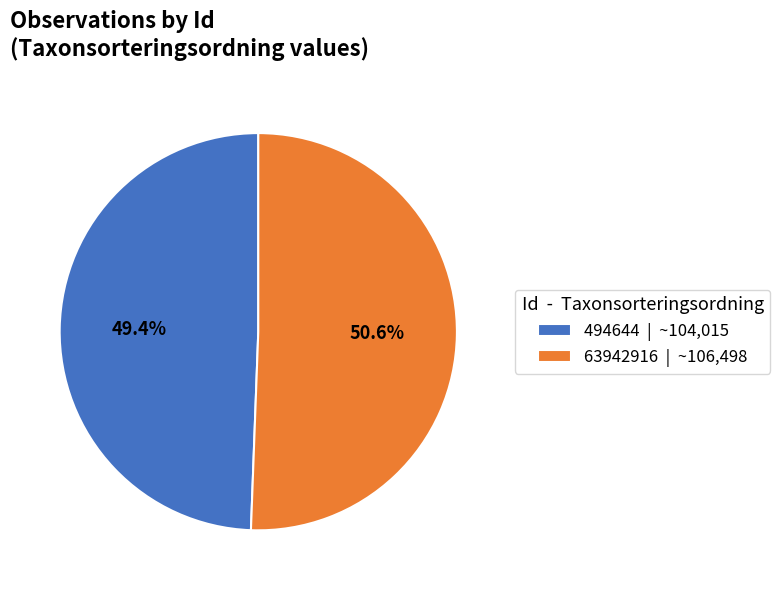

How many segments does this pie chart have?

2